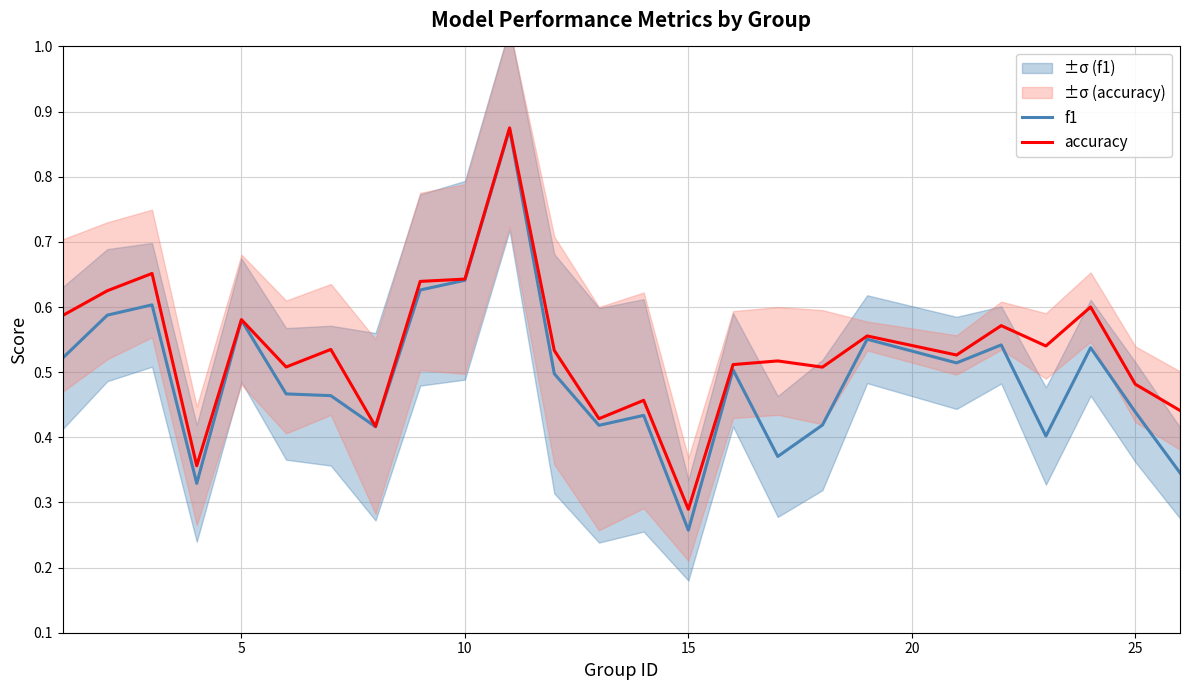

What is the value of the f1 point at the 8th from the left?

0.4